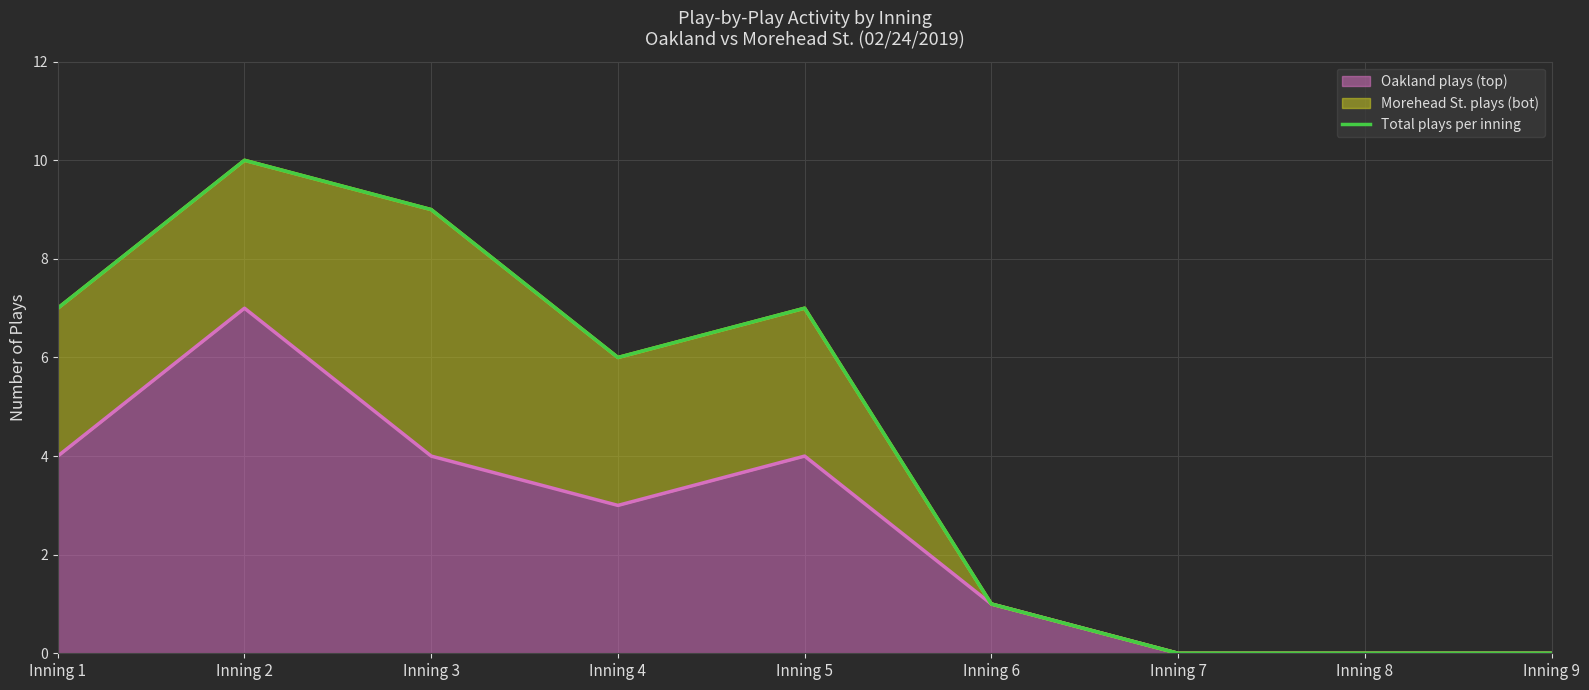

True or false: there are more than 0 points higher than both neighbors.

True